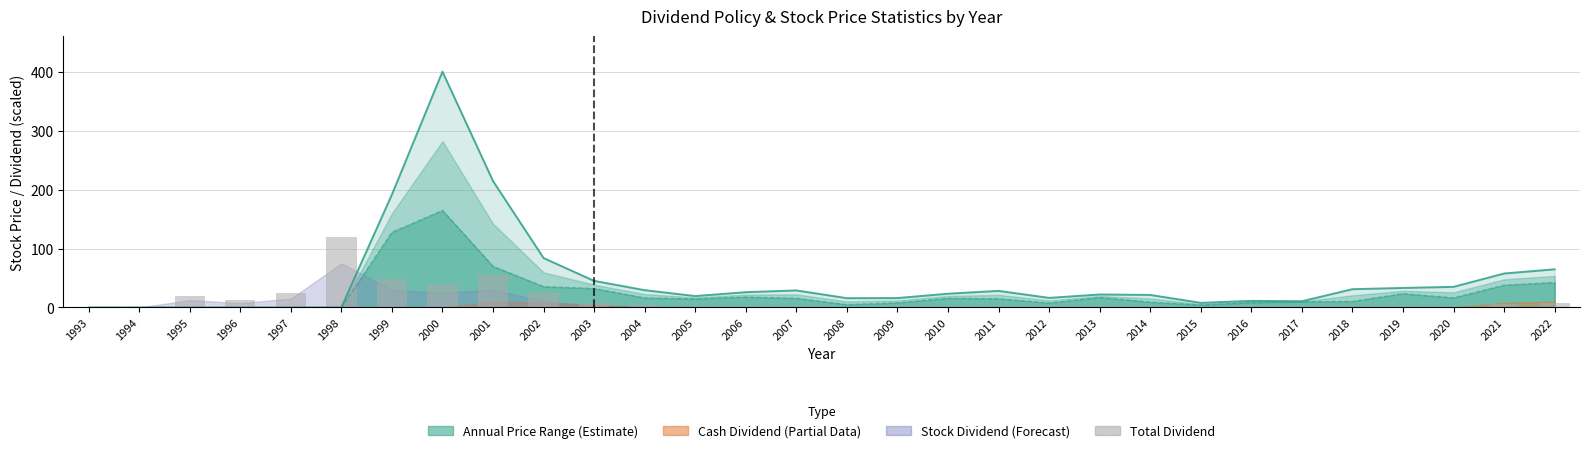

At which category does the chart reach its minimum across all series?

1993